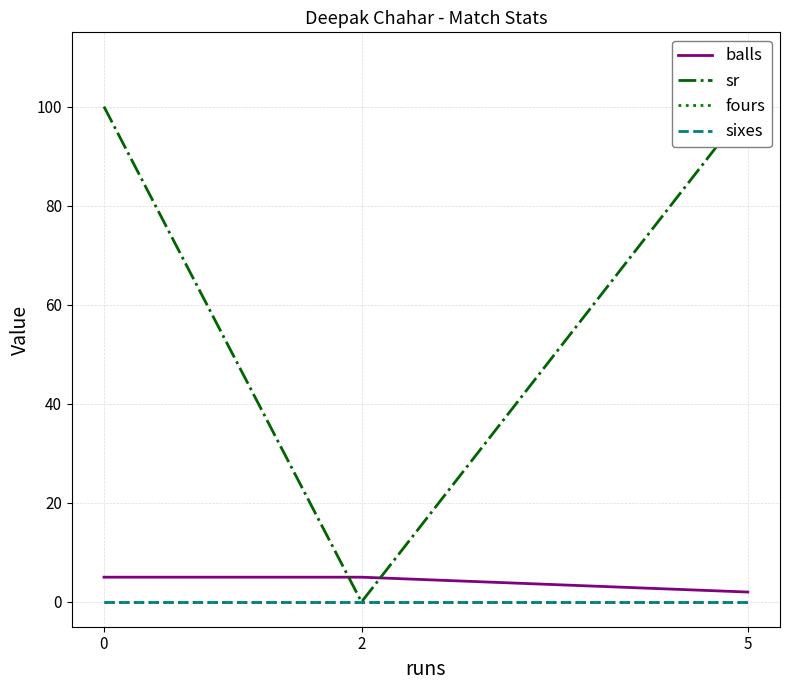

Reading left to right, transcribe all the data shown in this chart.

balls: 5	5	2
sr: 100	0	100
fours: 0	0	0
sixes: 0	0	0